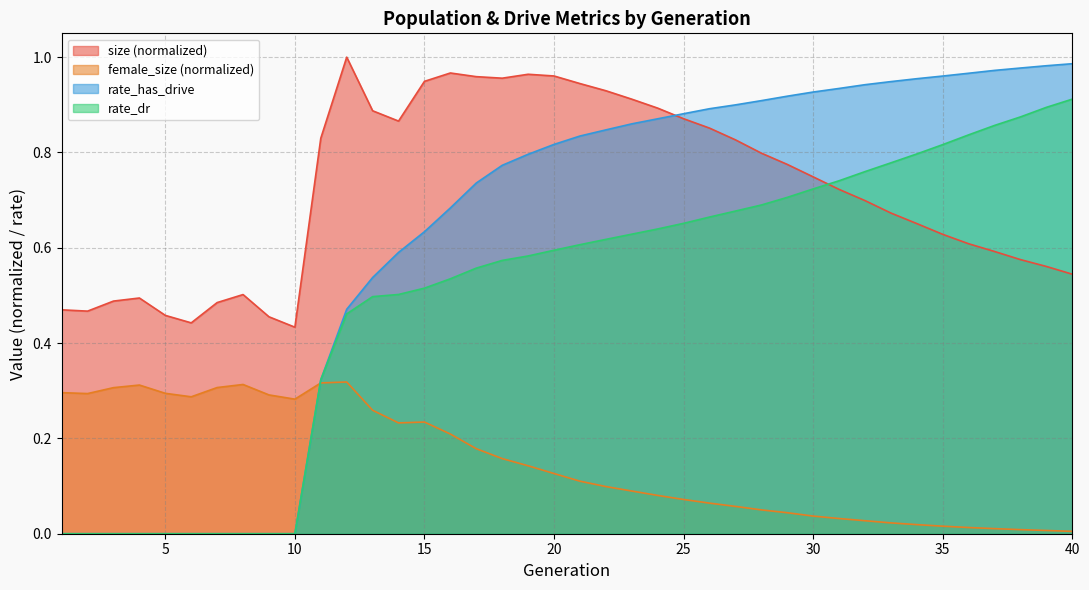

True or false: rate_dr and size cross at least once.

True